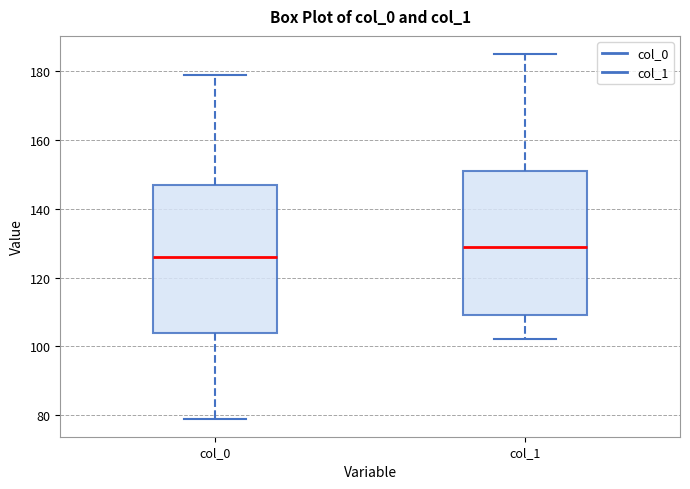

Which box has the highest median line?

col_1